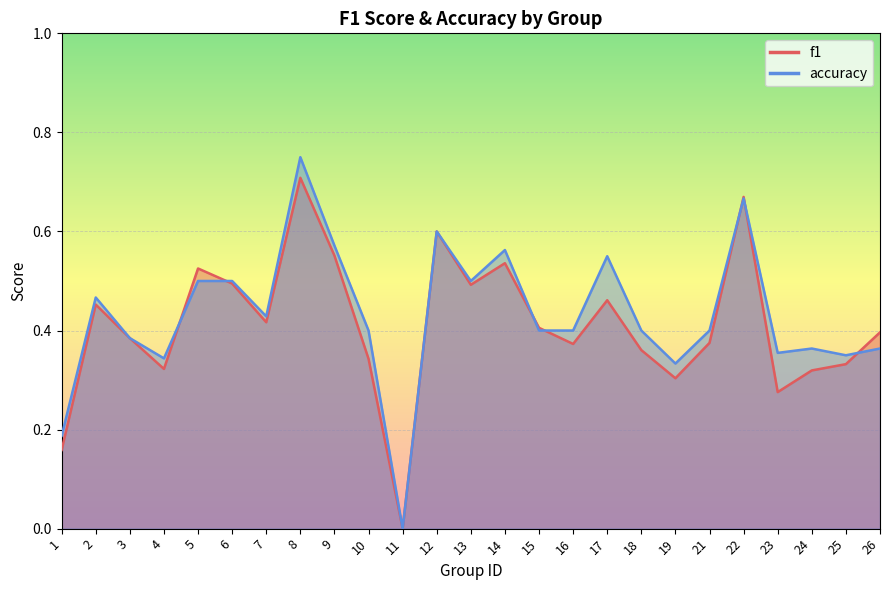

How many interior local valleys does the f1 series have?

7